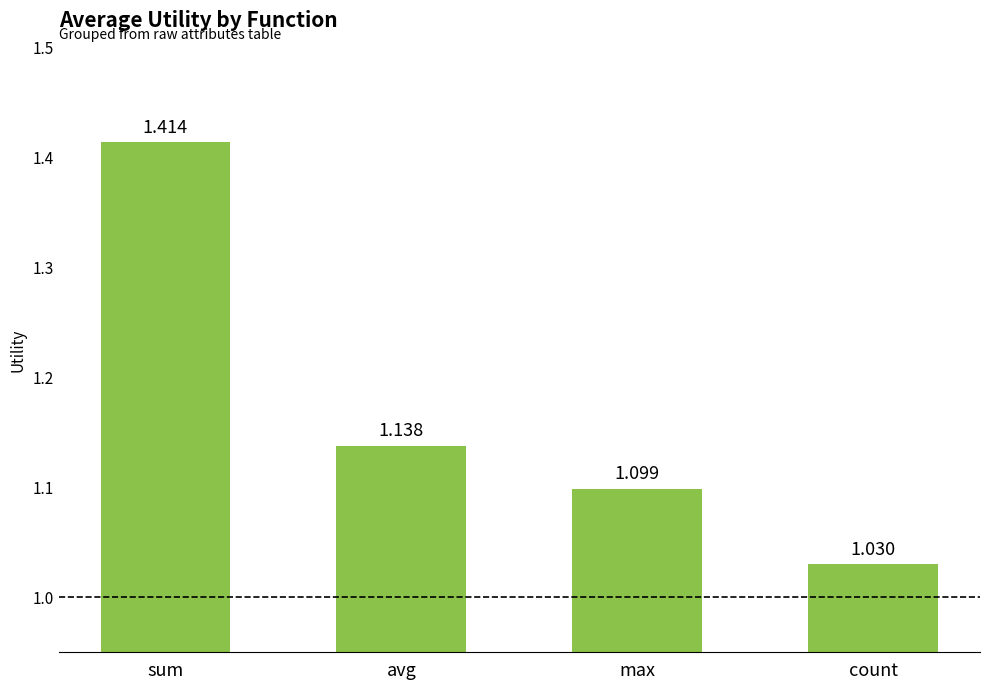

What is the label of the 1st bar from the left?

sum